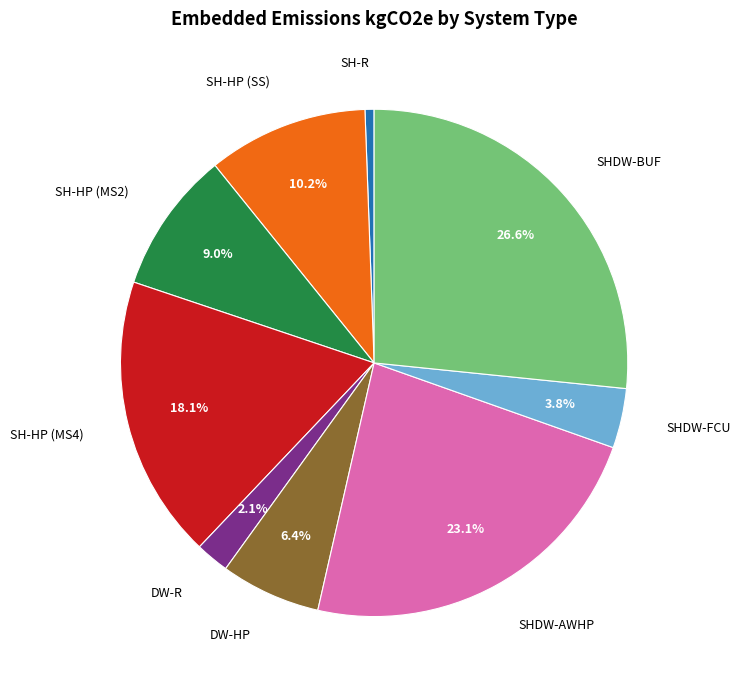

Does any single category account for the majority?

No